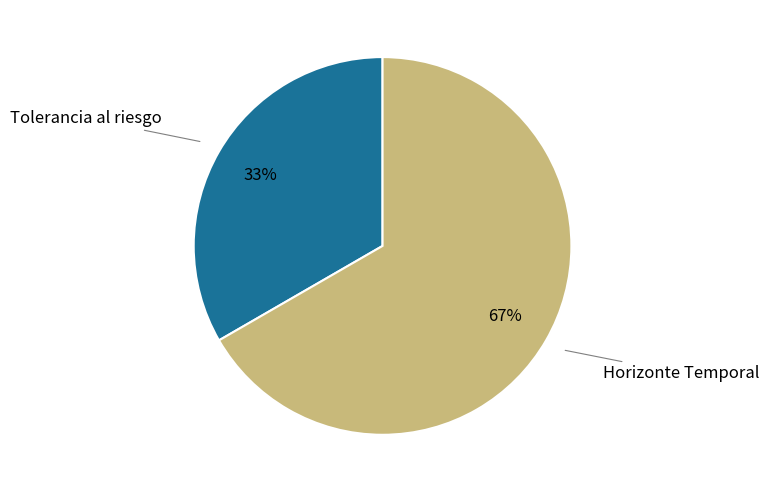

To the nearest percent, what is the average slice percentage?

50%